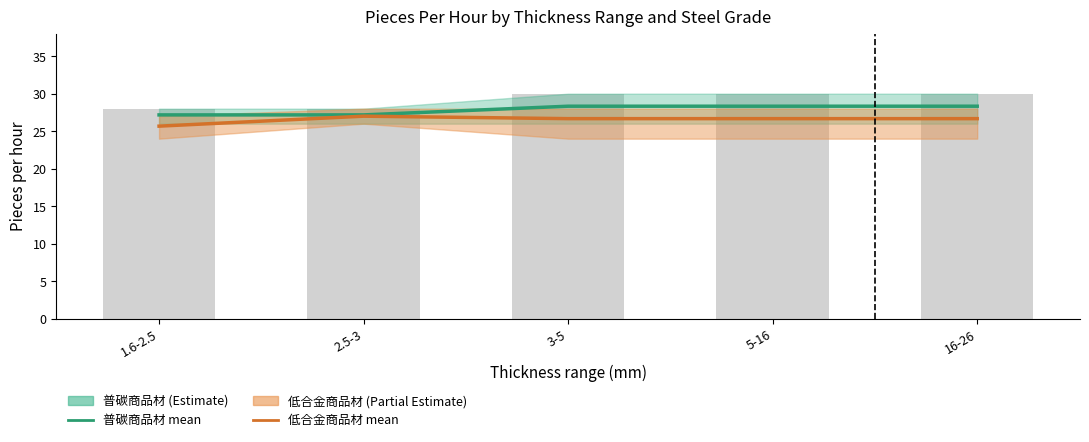

Is it true that 低合金商品材 mean equals 26.7 at 16-26?

True